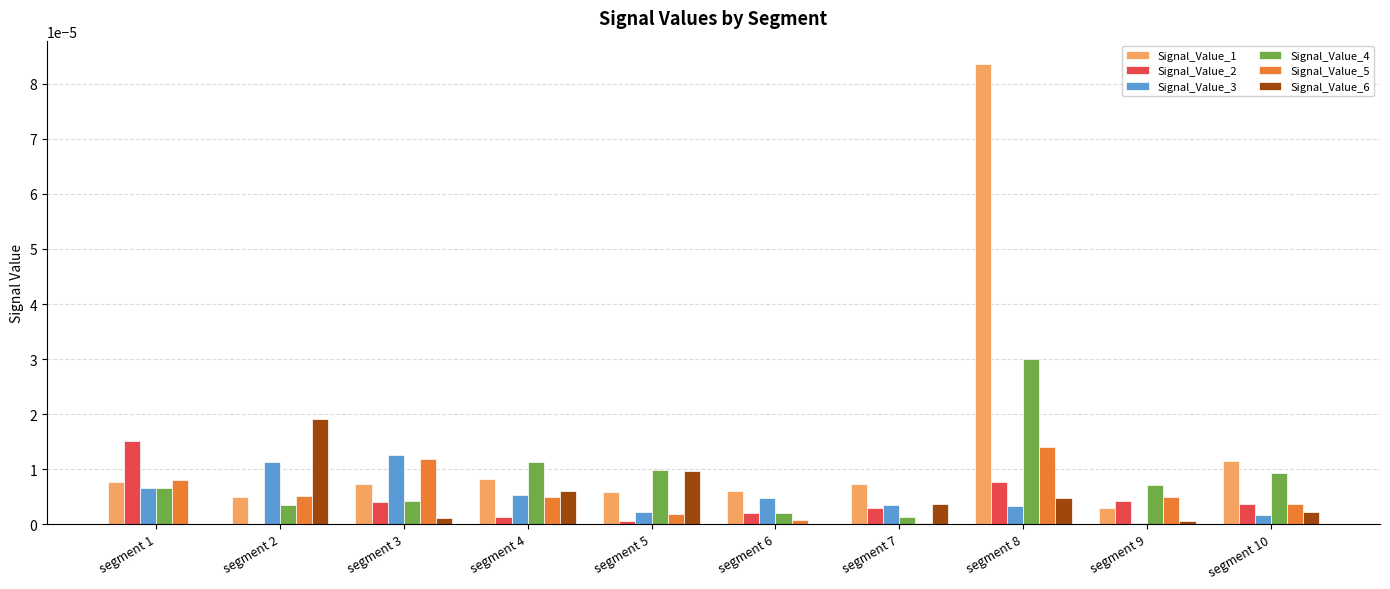

Which series has the largest total across all categories?

Signal_Value_1